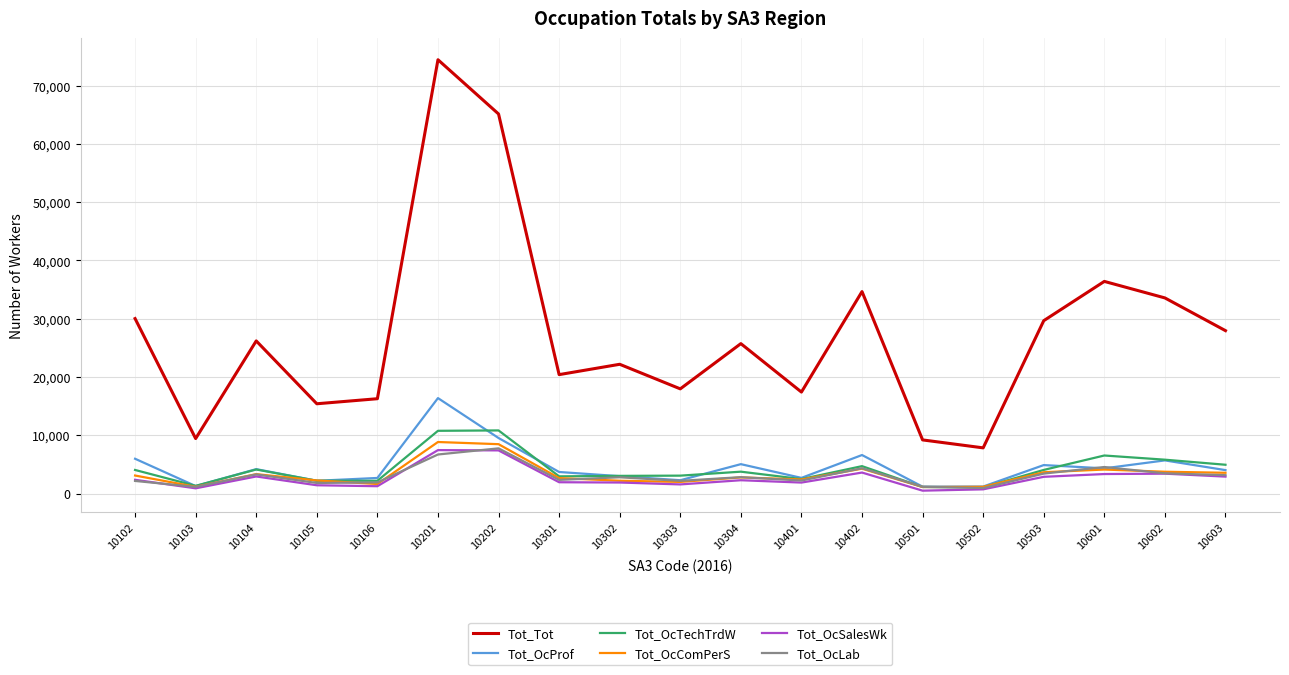

Which series has the largest range (max minus min)?

Tot_Tot